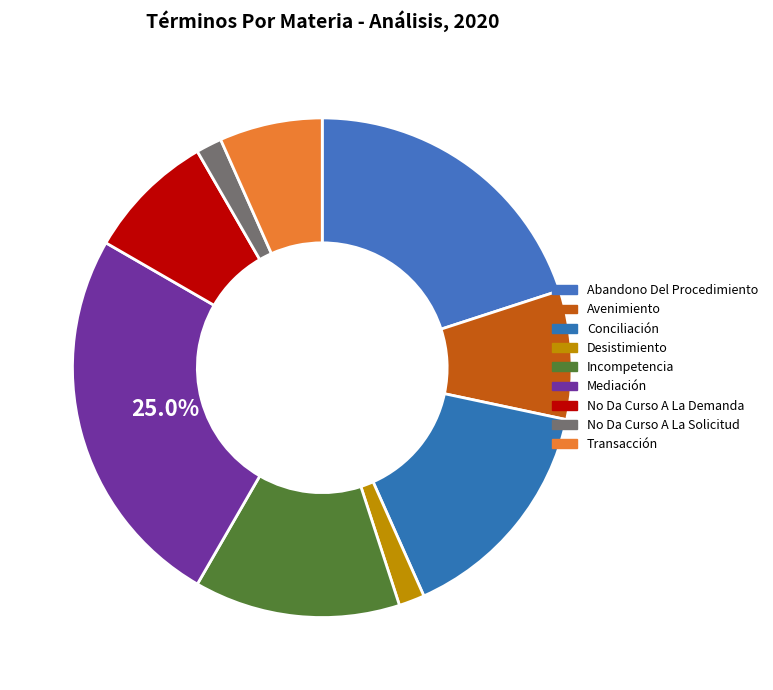

To the nearest percent, what portion does Desistimiento represent?

2%